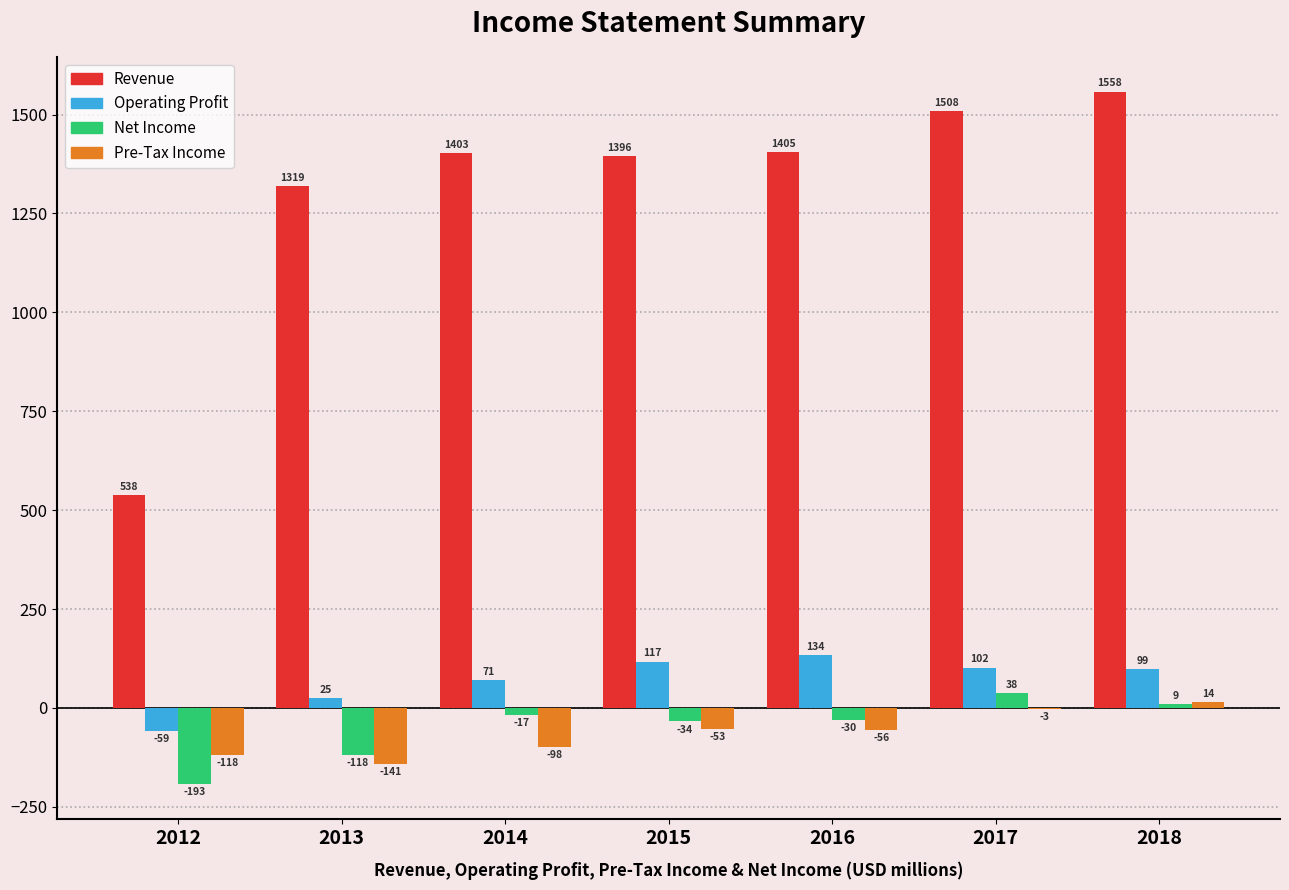

Reading left to right, list all the values displayed in this chart.

Revenue: 2012=538	2013=1319	2014=1403	2015=1396	2016=1405	2017=1508	2018=1558
Operating Profit: 2012=-59	2013=25	2014=71	2015=117	2016=134	2017=102	2018=99
Net Income: 2012=-193	2013=-118	2014=-17	2015=-34	2016=-30	2017=38	2018=9
Pre-Tax Income: 2012=-118	2013=-141	2014=-98	2015=-53	2016=-56	2017=-3	2018=14